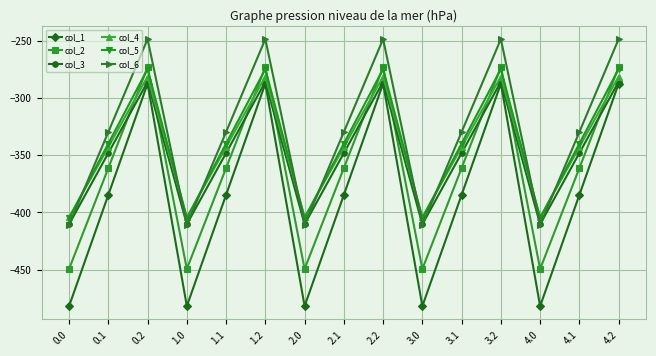

True or false: col_3 and col_5 cross at least once.

False